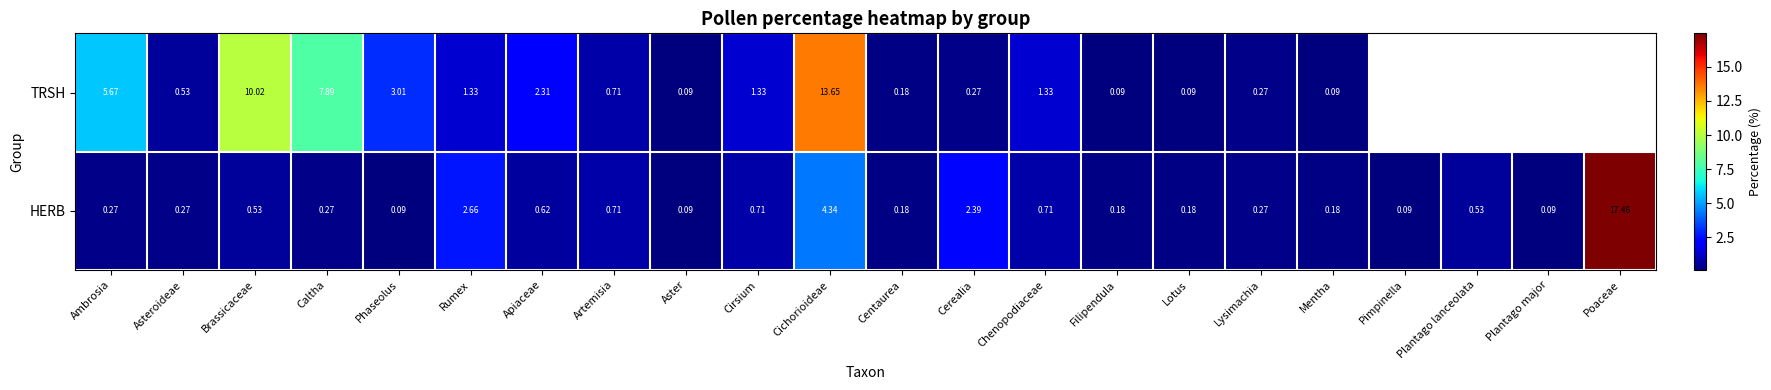

Is the value of HERB at Phaseolus greater than the value of TRSH at Artemisia?

No